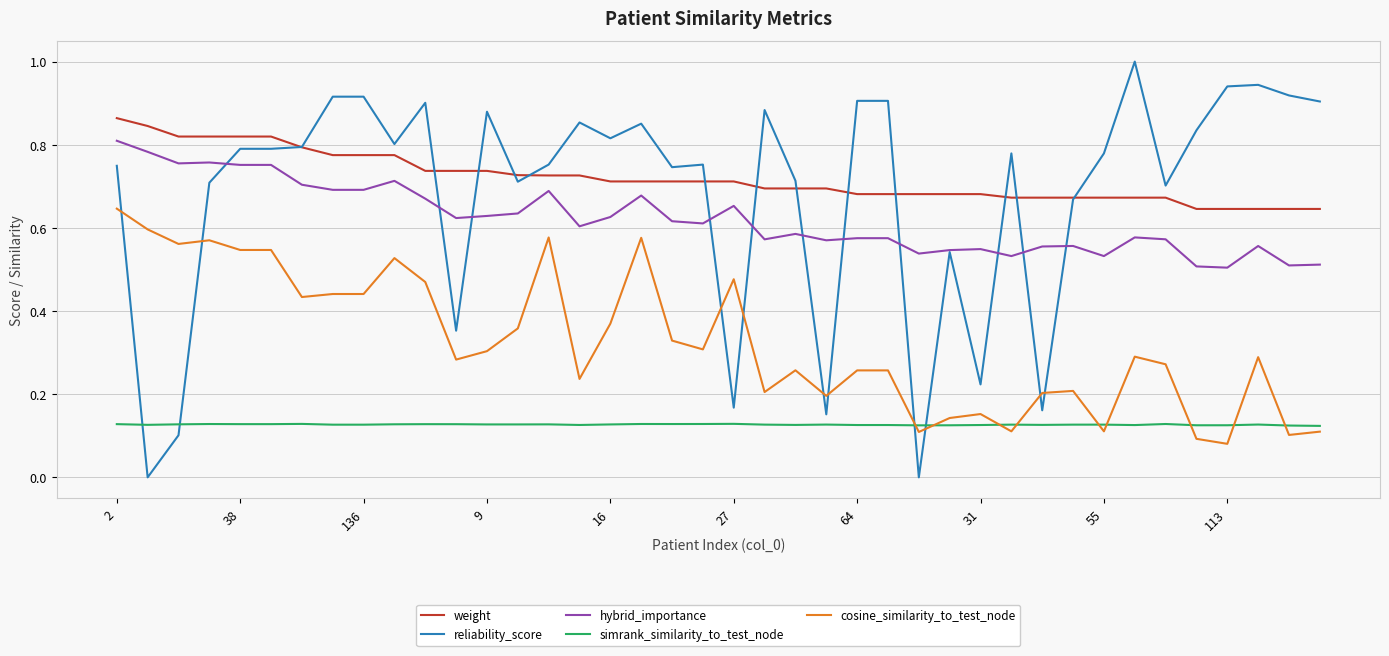

Which series has the largest range (max minus min)?

reliability_score